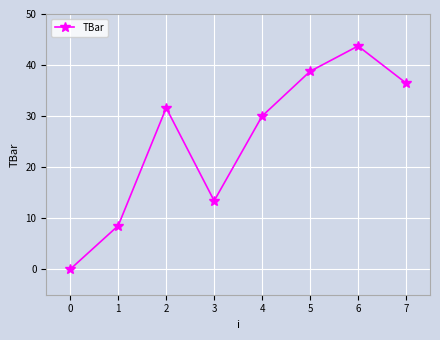

The value at 2 is 31.6. True or false?

True